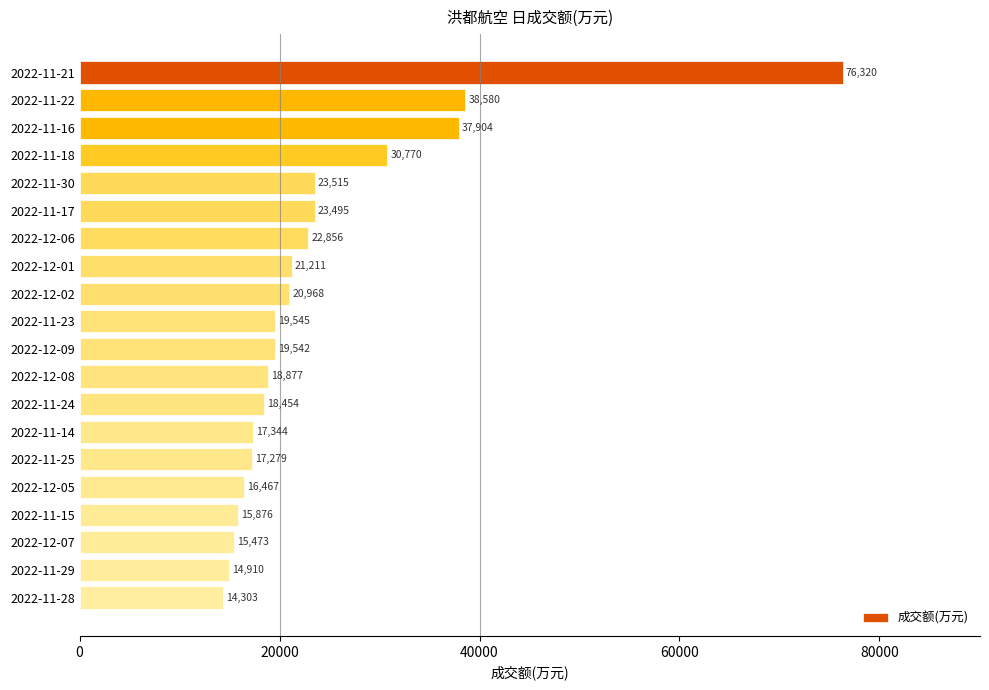

The chart shows a value of 10318 at 2022-11-15. True or false?

False